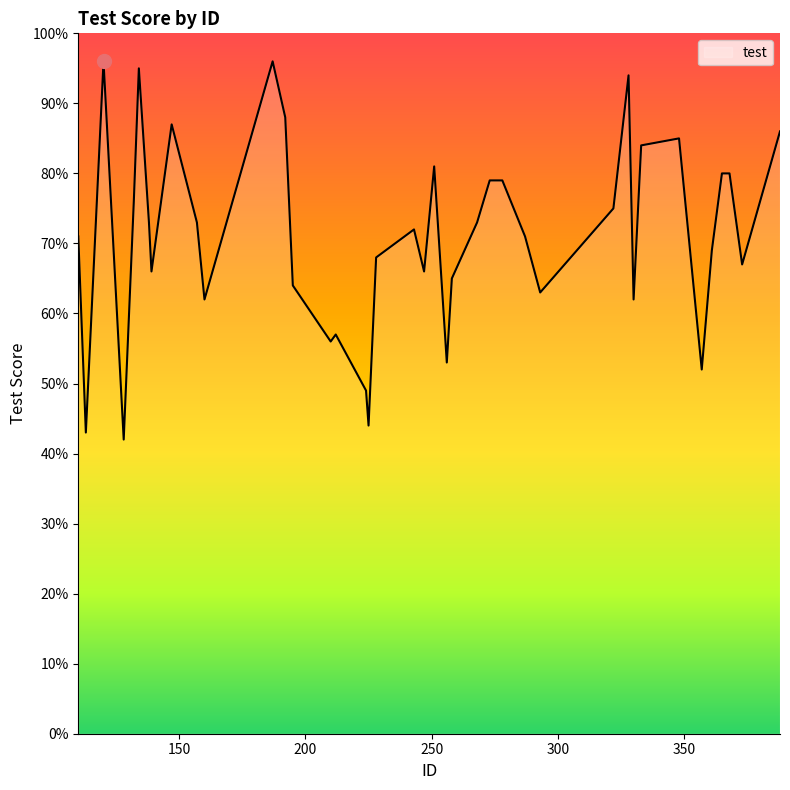

What is the minimum value shown in the chart?

42